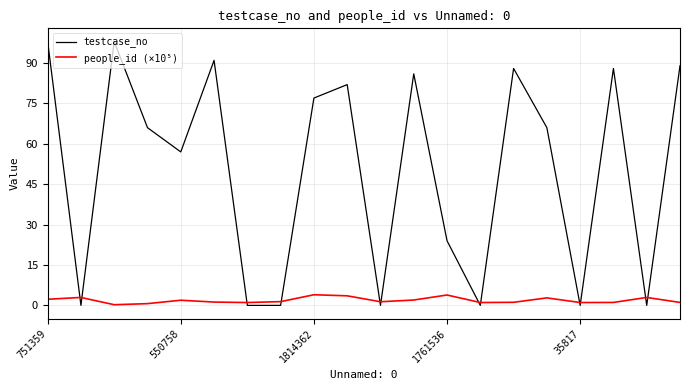

What is the maximum value shown in the chart?

98.0